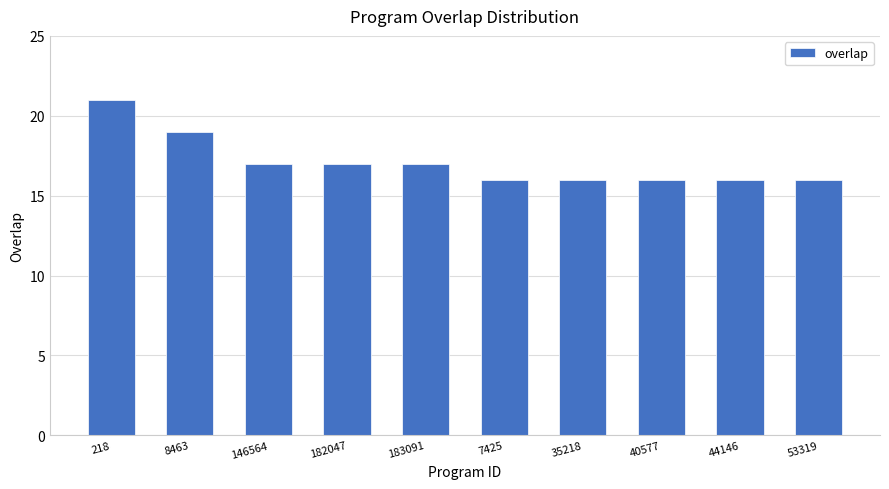

What is the approximate value at 146564?

17